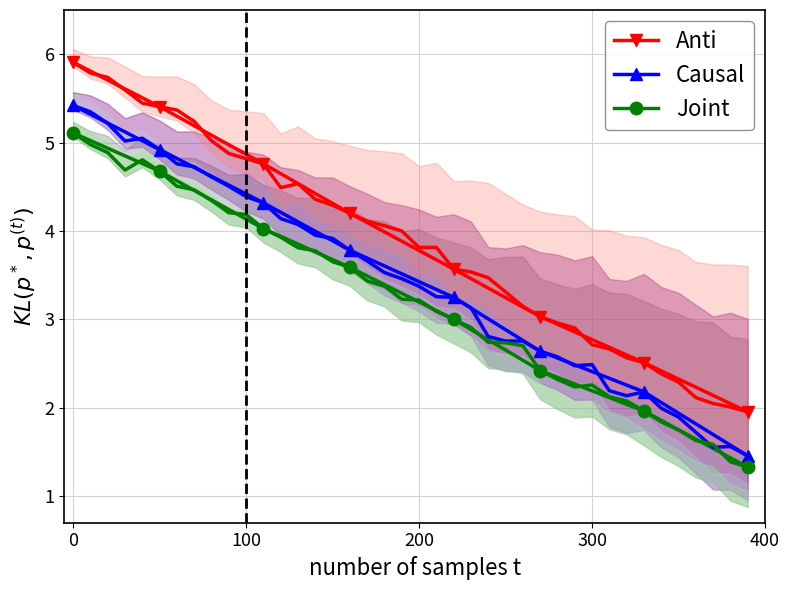

Reading left to right, list all the values displayed in this chart.

Anti: 5.9	5.4	4.8	4.2	3.6	3.0	2.5	2.0
Causal: 5.4	4.9	4.3	3.8	3.2	2.6	2.2	1.5
Joint: 5.1	4.7	4.0	3.6	3.0	2.4	2.0	1.3